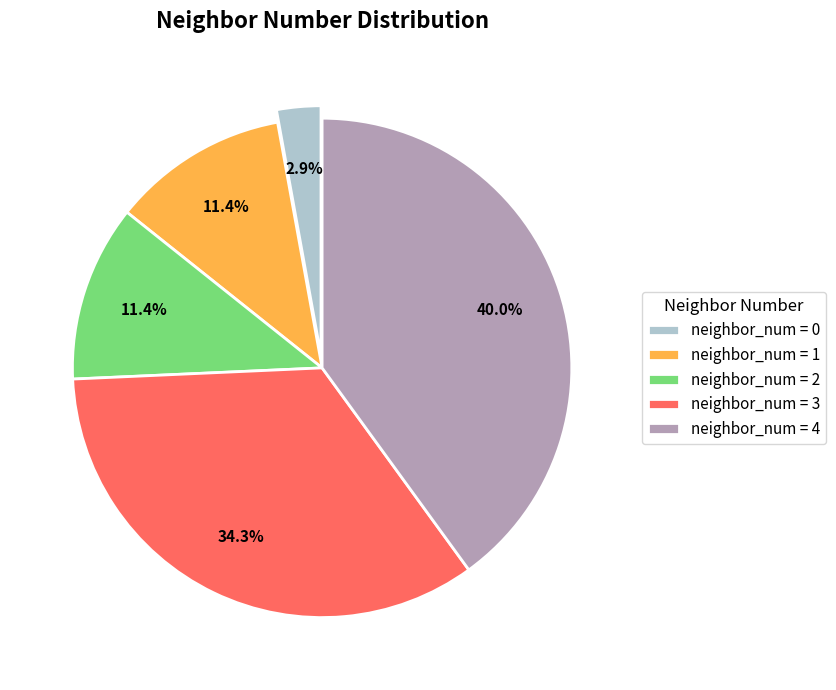

Between neighbor_num = 4 and neighbor_num = 0, which is larger?

neighbor_num = 4